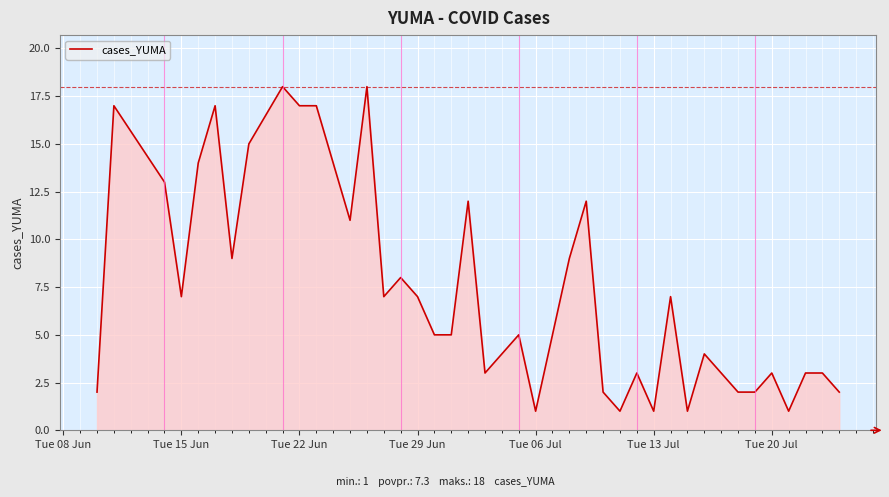

What is the difference between the maximum and minimum values?

17